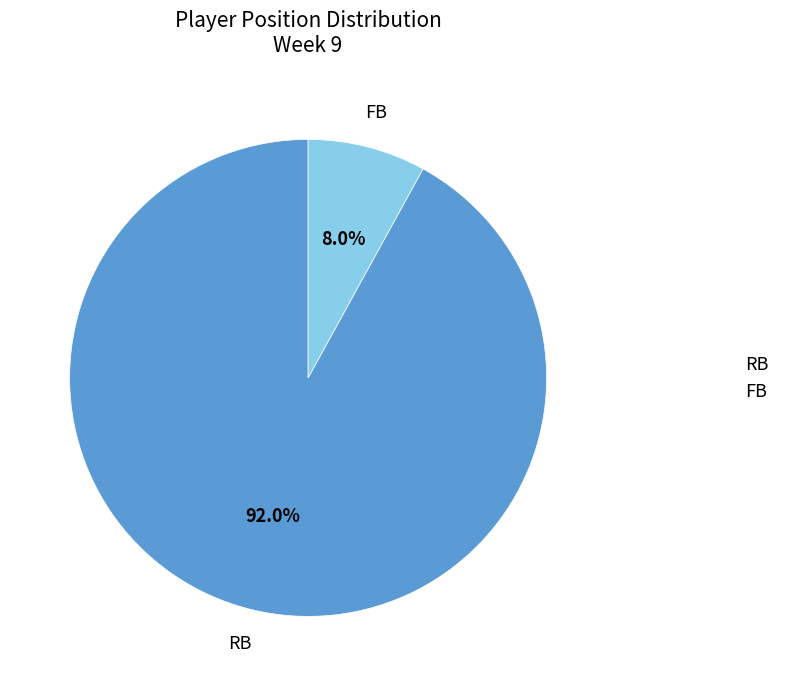

How many segments does this pie chart have?

2